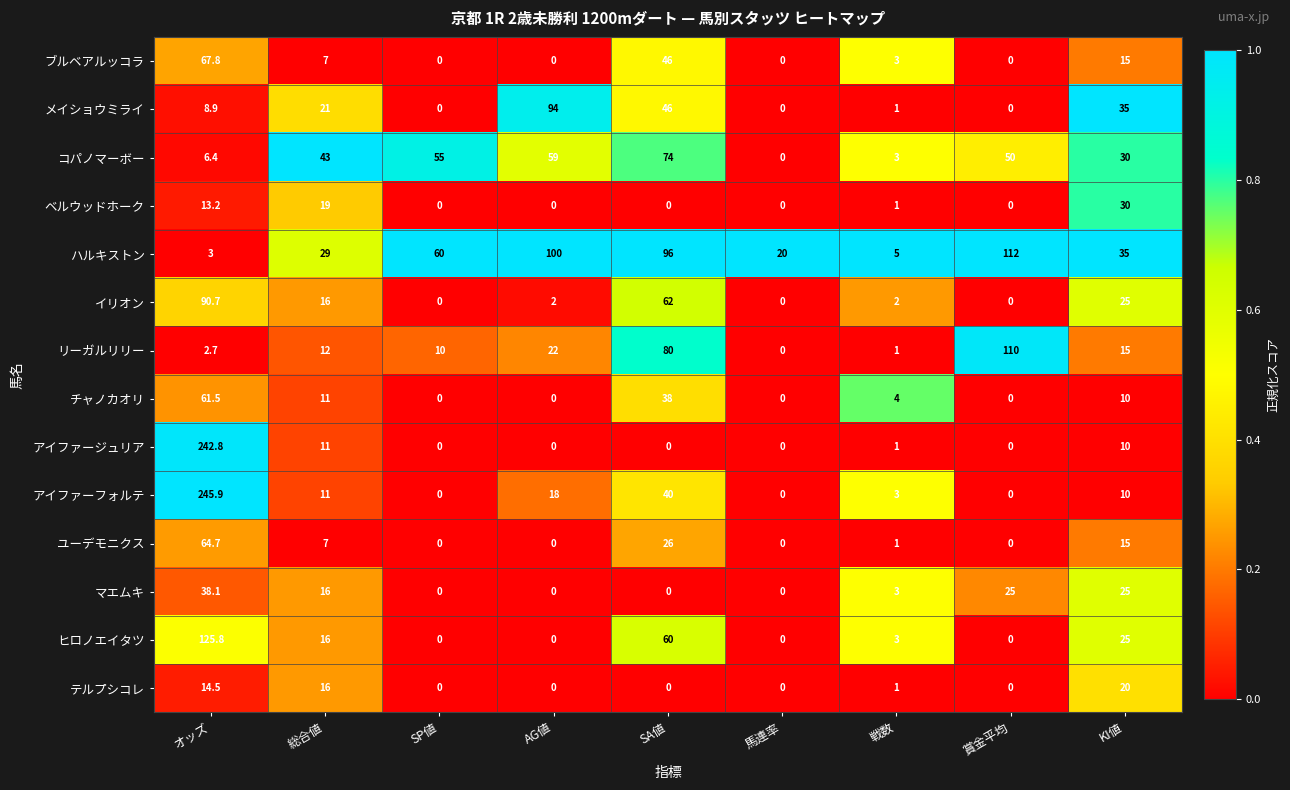

What is the average value of the ブルベアルッコラ series?

15.4